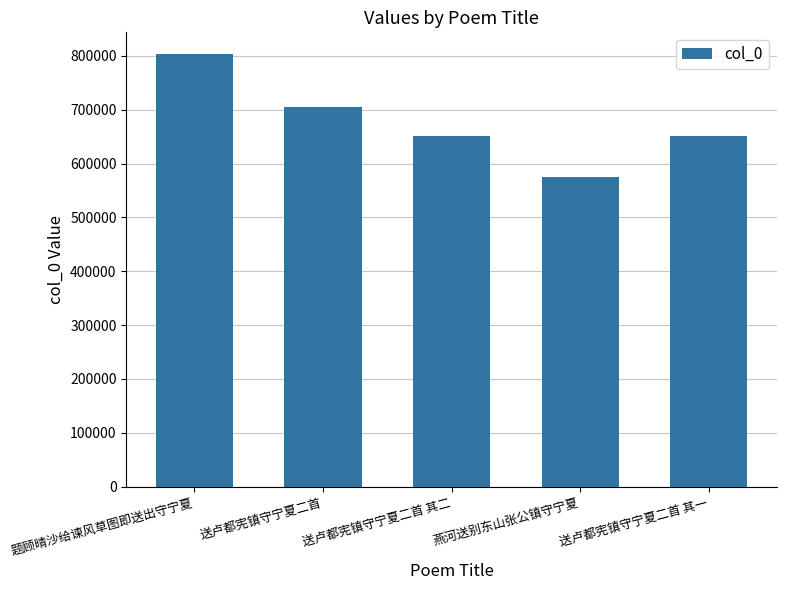

Between 送卢都宪镇守宁夏二首 and 燕河送别东山张公镇守宁夏, which is larger?

送卢都宪镇守宁夏二首